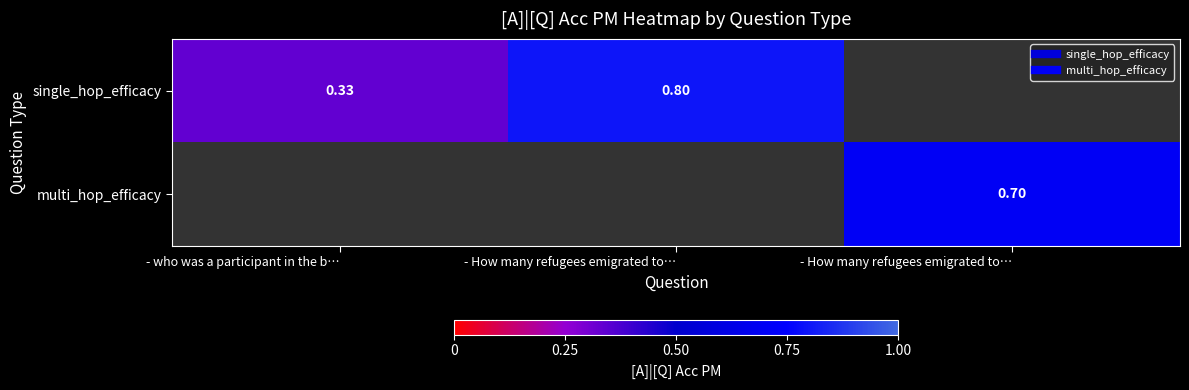

The value of single_hop_efficacy at - who was a participant in the b… is 0.5. True or false?

False